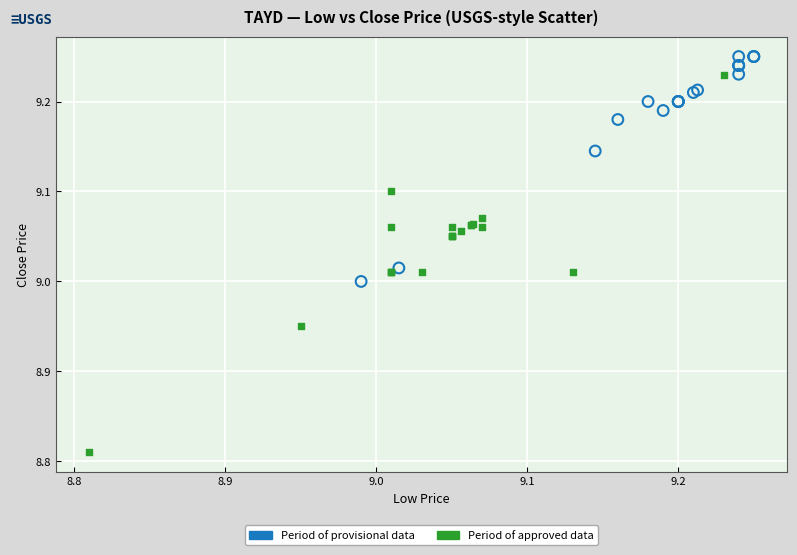

Which series has the largest Y range (max minus min)?

Period of approved data